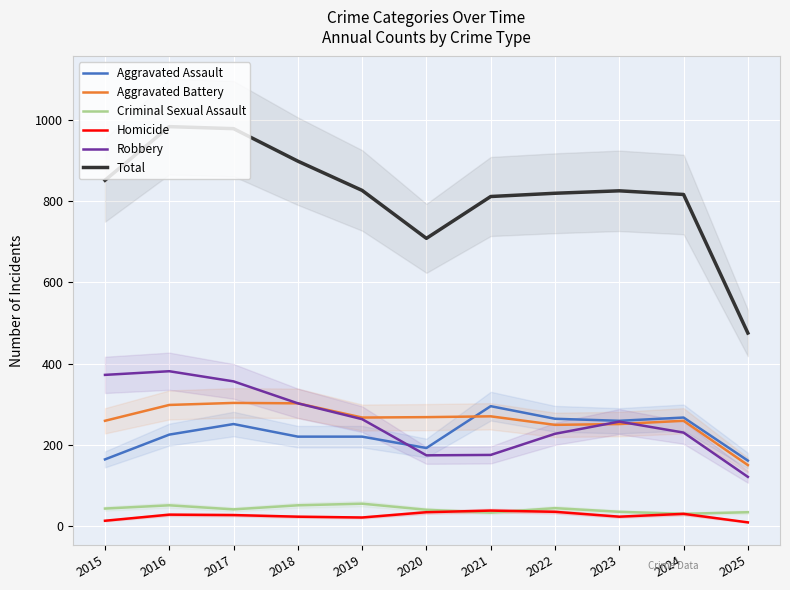

What is the maximum value shown in the chart?

983